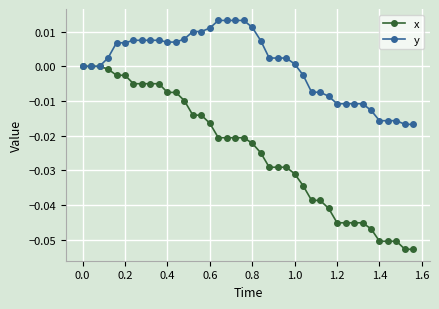

Rank the series by their maximum value, from lowest to highest.

x, y